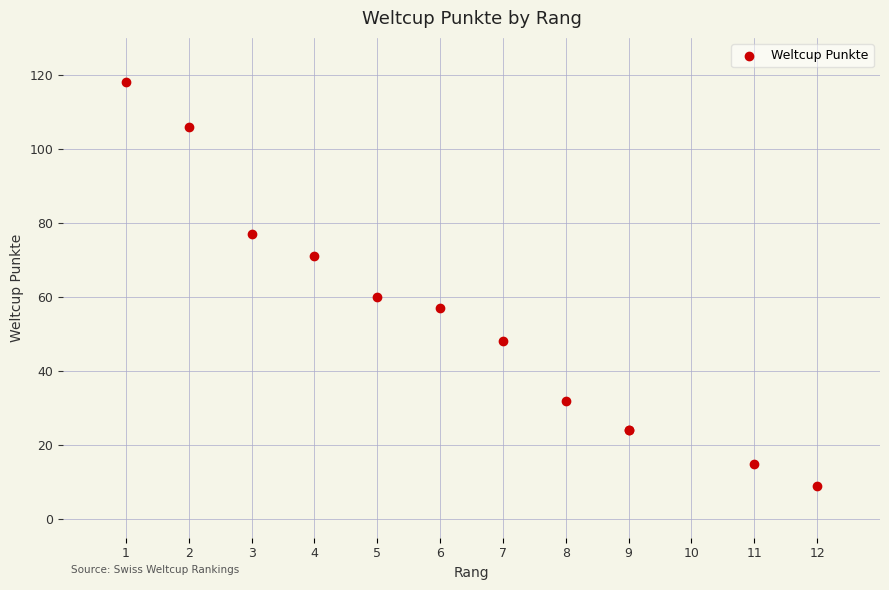

What Y value in the scatter plot is closest to 63?

60